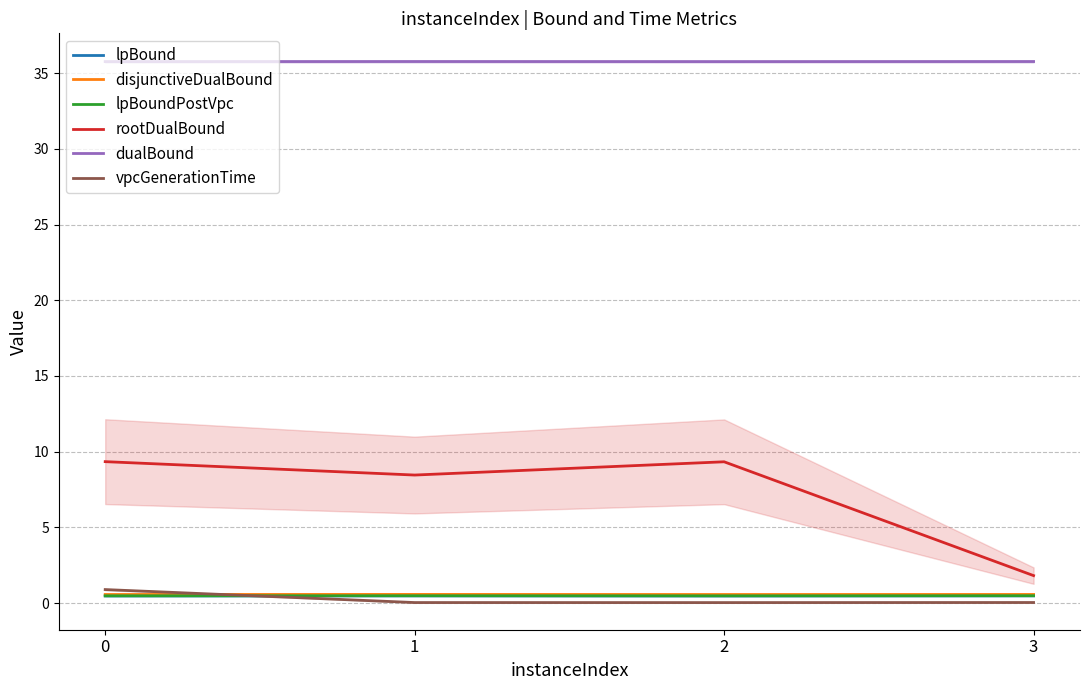

True or false: lpBound and dualBound intersect in this chart.

False